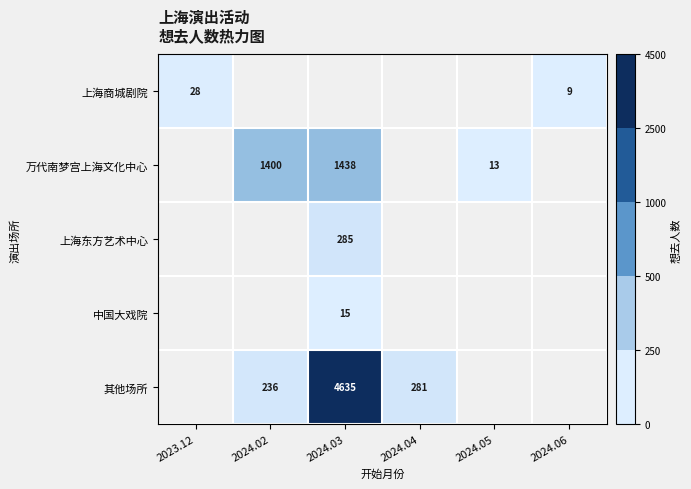

What is the difference between the 万代南梦宫上海文化中心 values at 2024.03 and 2024.05?

1425